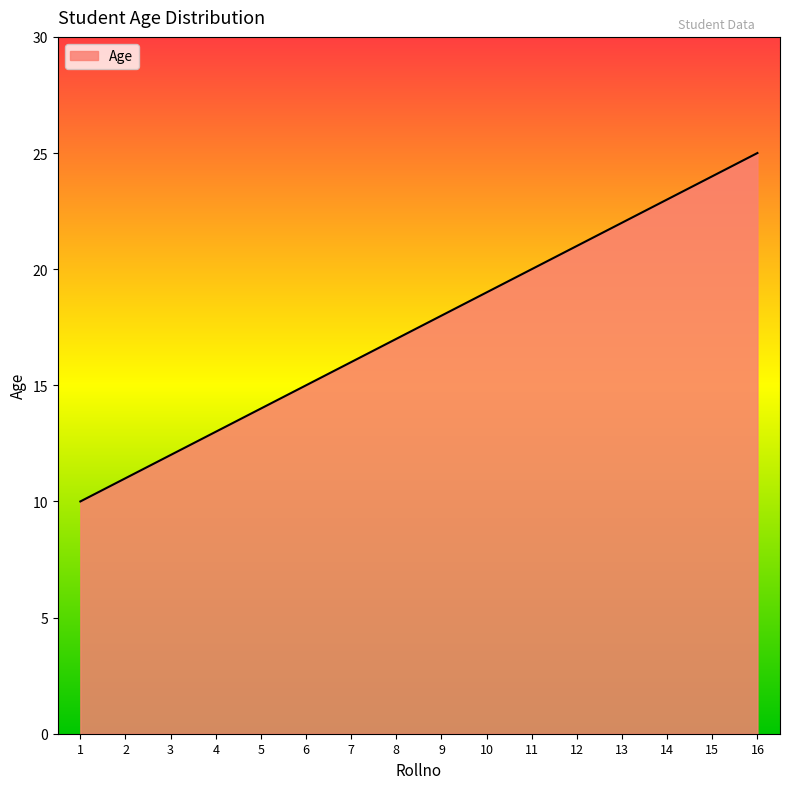

What is the average value?

18